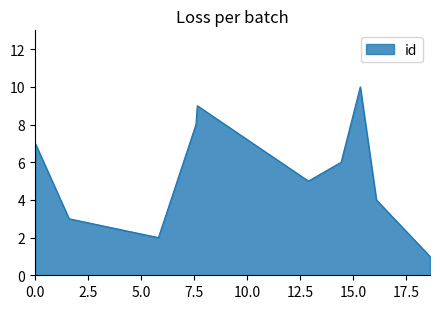

What is the greatest value displayed?

10